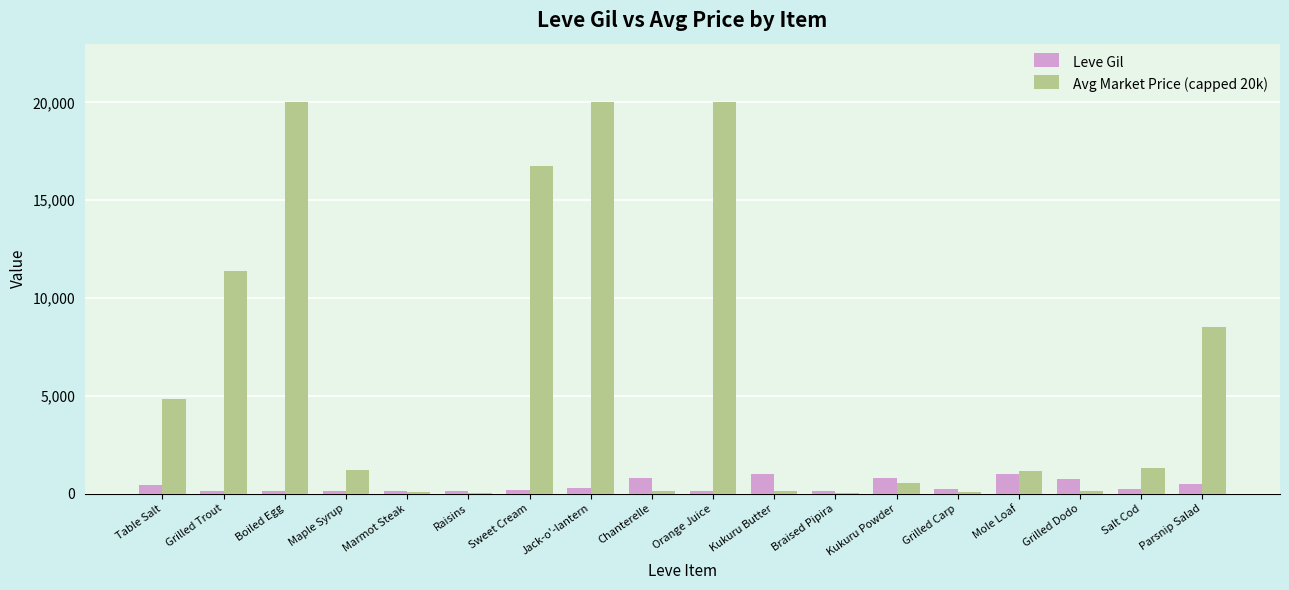

What are all the series names shown in the legend?

Leve Gil, Avg Market Price (capped 20k)